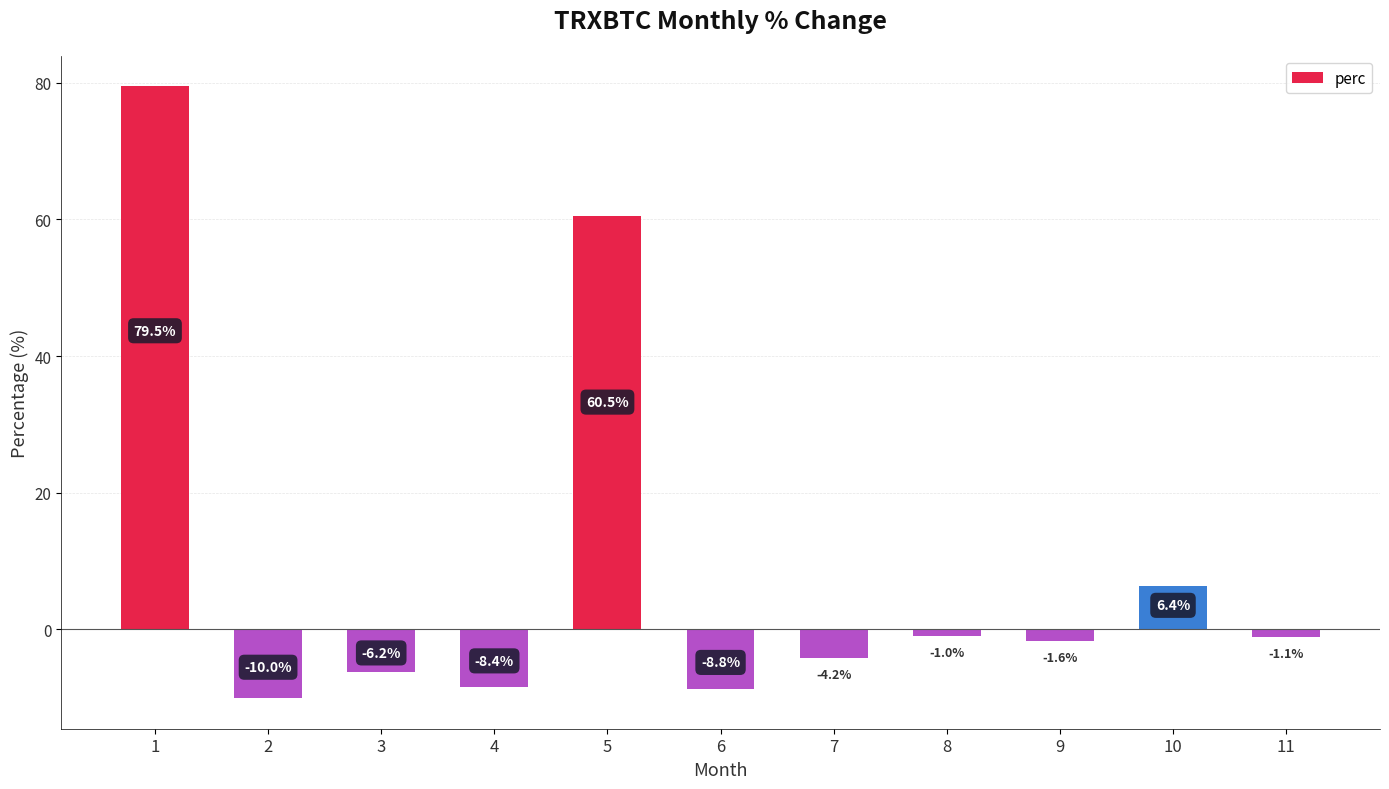

True or false: the data shows -1.1 at 11.

True